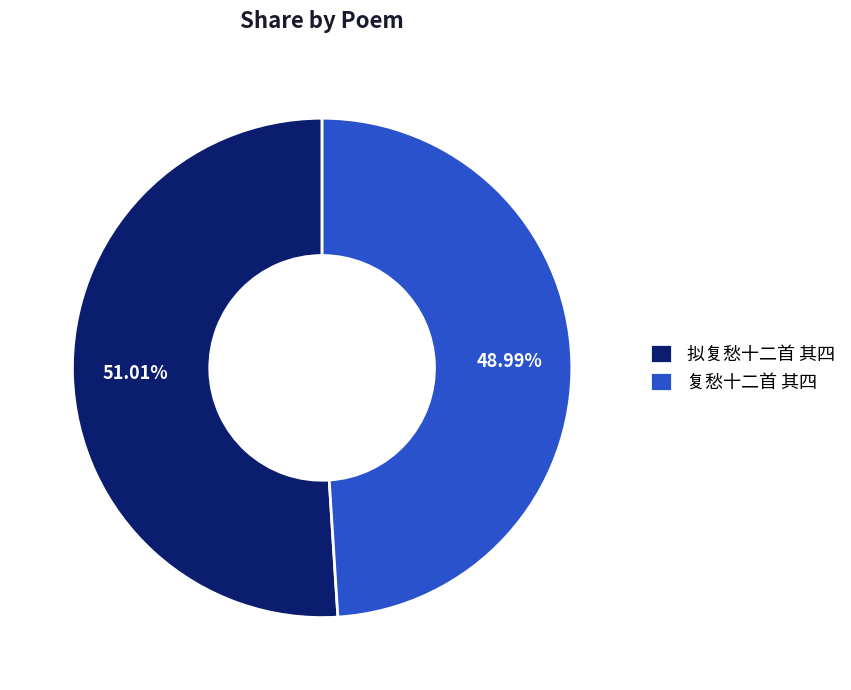

To the nearest percent, what portion does 复愁十二首 其四 represent?

49%